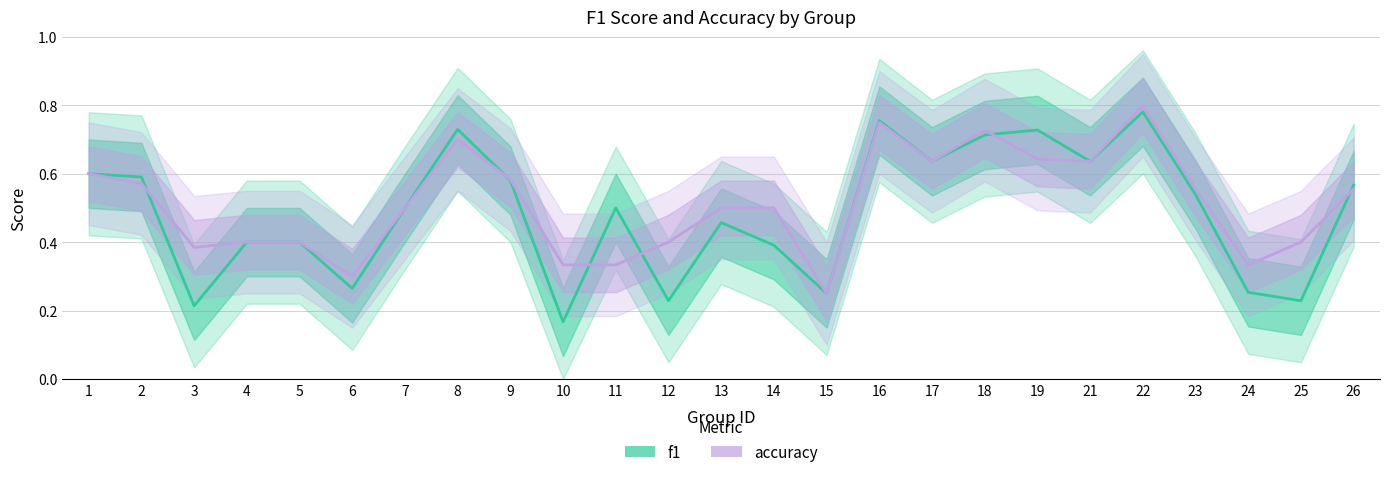

Which series has the widest spread of values?

f1